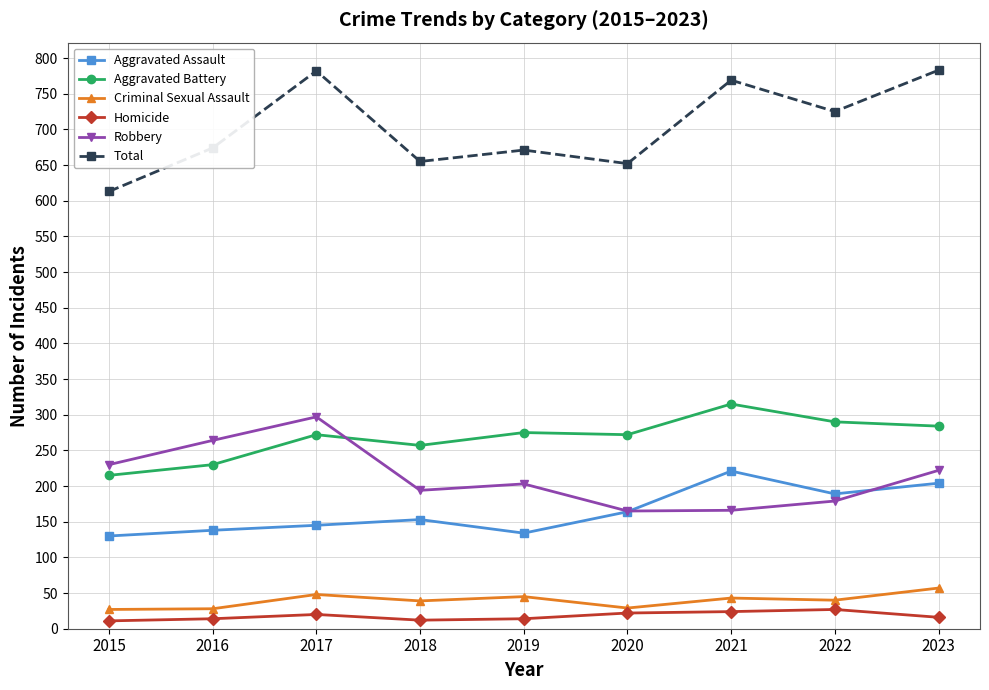

What is the value of the Homicide point at the 4th from the left?

12